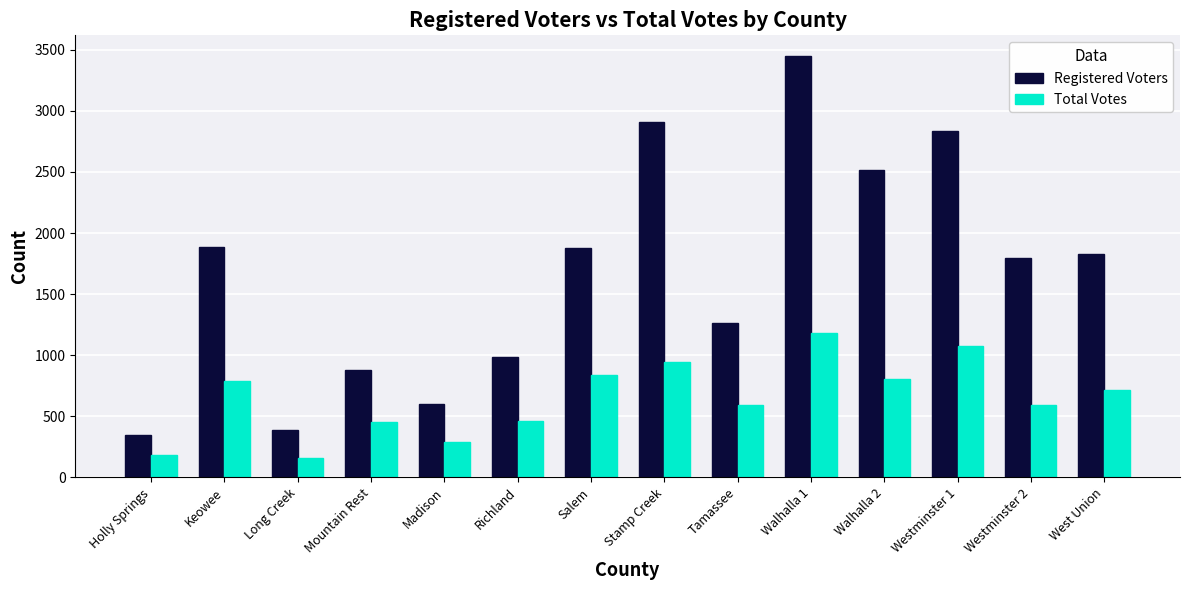

What is the total value across all series at Long Creek?

545